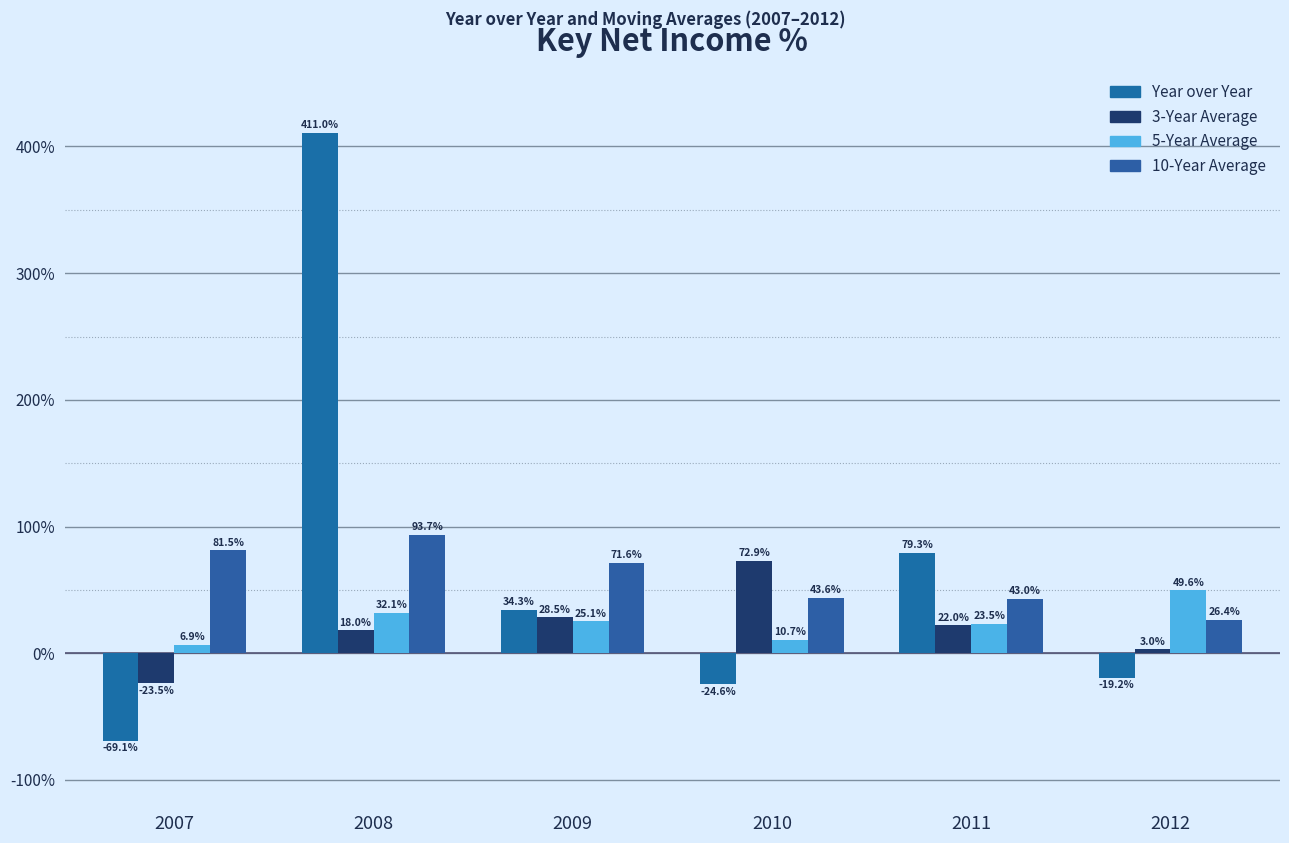

What is the value of the 3-Year Average bar at the 1st from the left?

-23.5